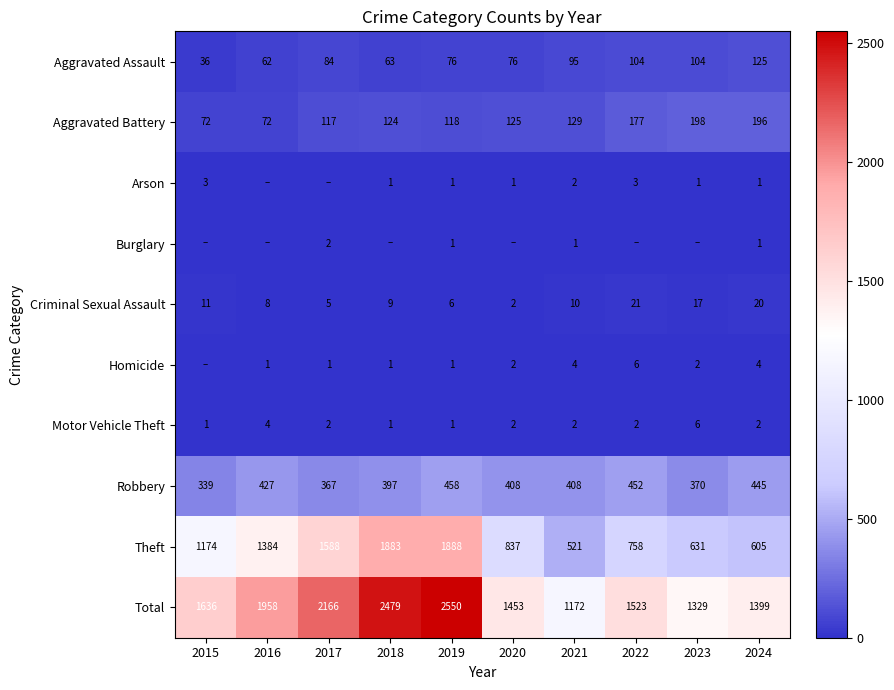

What is the sum of the Total values at 2020 and 2024?

2852